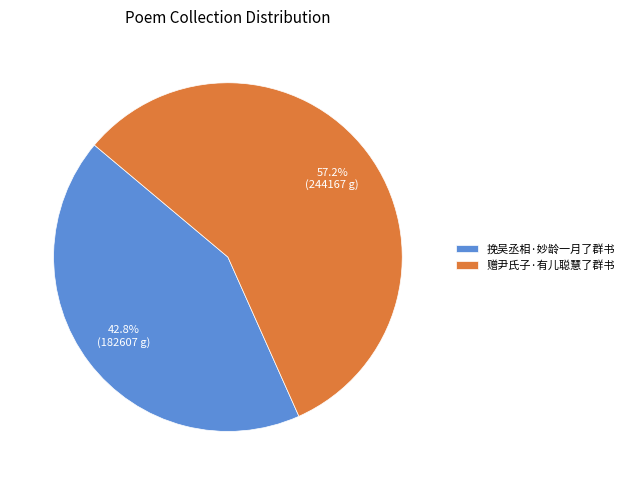

Rank the categories by value from highest to lowest.

赠尹氏子·有儿聪慧了群书, 挽吴丞相·妙龄一月了群书